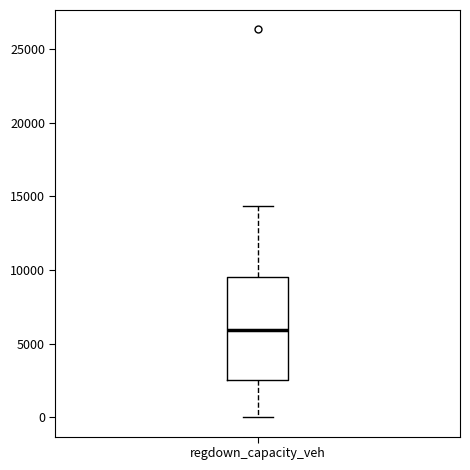

Where does the upper whisker of the box for regdown_capacity_veh end on the y-axis? The values are not printed on the chart, so give them approximately, as read against the axis.

14500